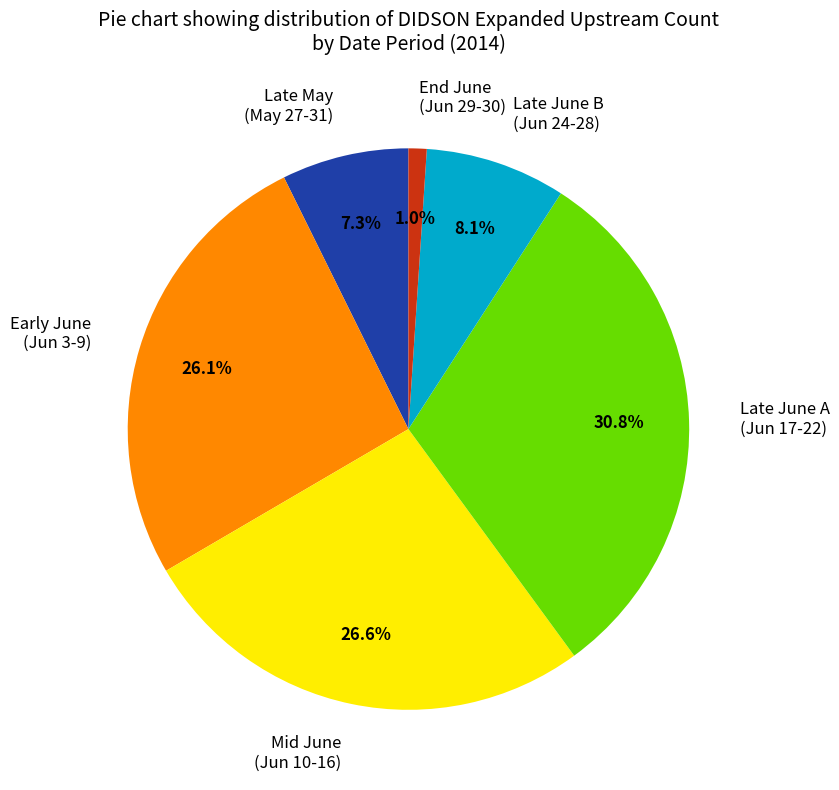

Rank the categories by value from highest to lowest.

Late June A (Jun 17-22), Mid June (Jun 10-16), Early June (Jun 3-9), Late June B (Jun 24-28), Late May (May 27-31), End June (Jun 29-30)